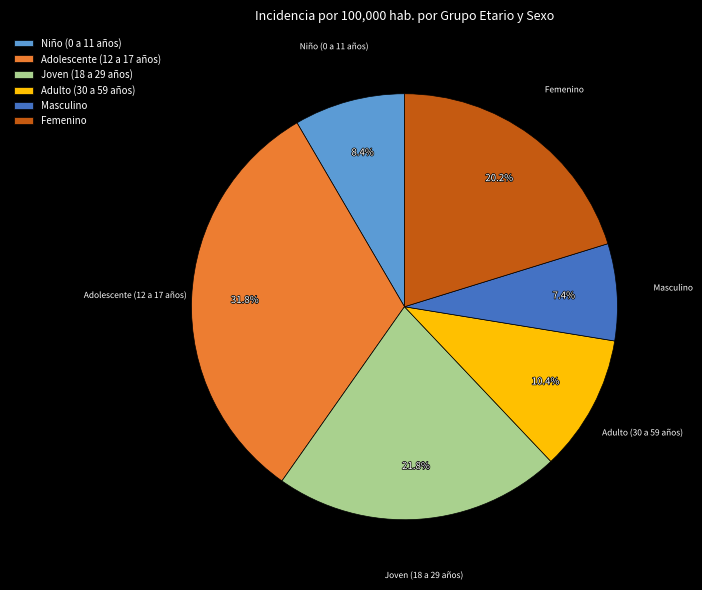

Approximately how many times larger is the value at Masculino compared to Adolescente (12 a 17 años)?

0.2